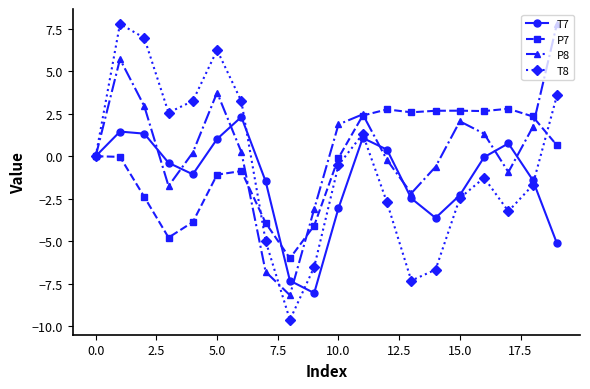

In P7, how many points are higher than both neighbors (excluding endpoints)?

4